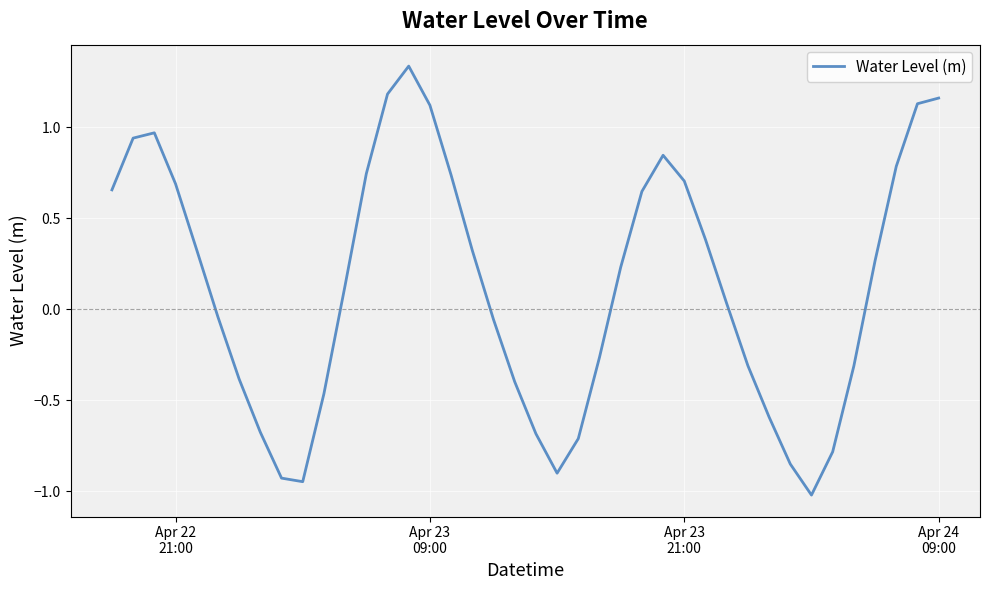

What is the smallest value displayed?

-1.0